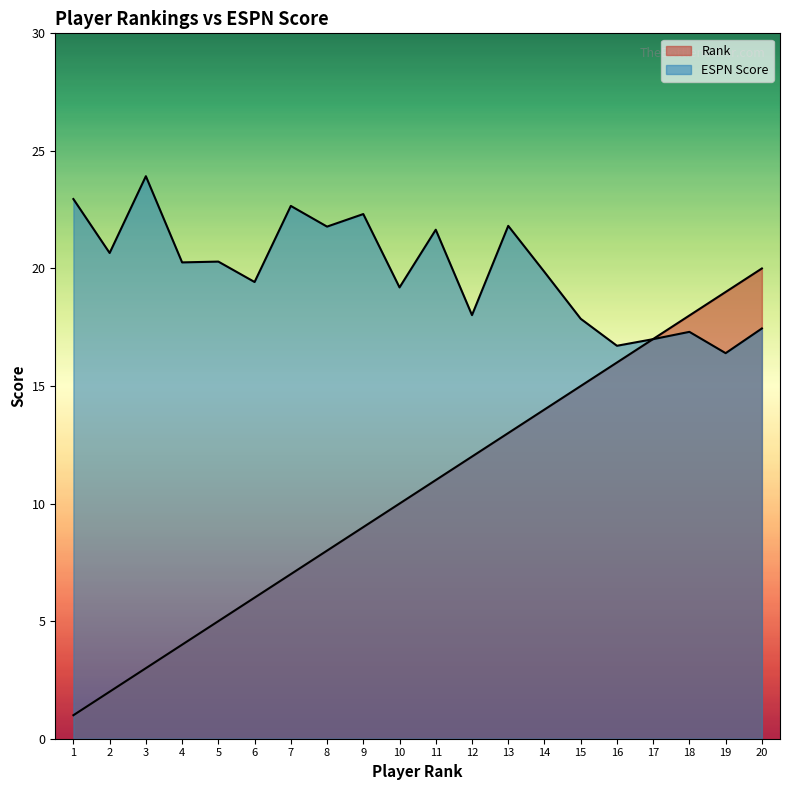

What are all the series names shown in the legend?

Rank, ESPN Score